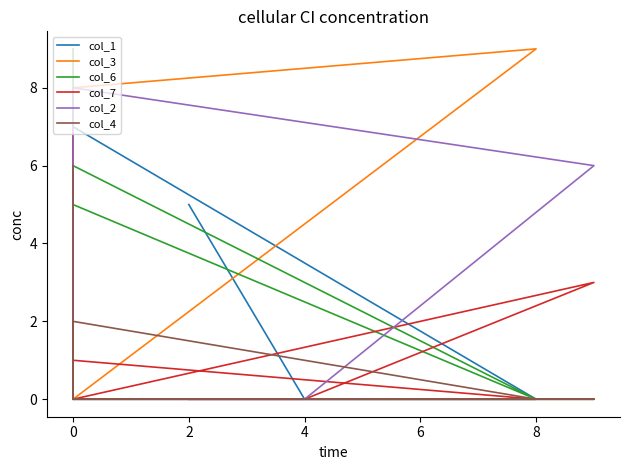

List the series in order of their peak value, highest first.

col_3, col_6, col_2, col_1, col_7, col_4